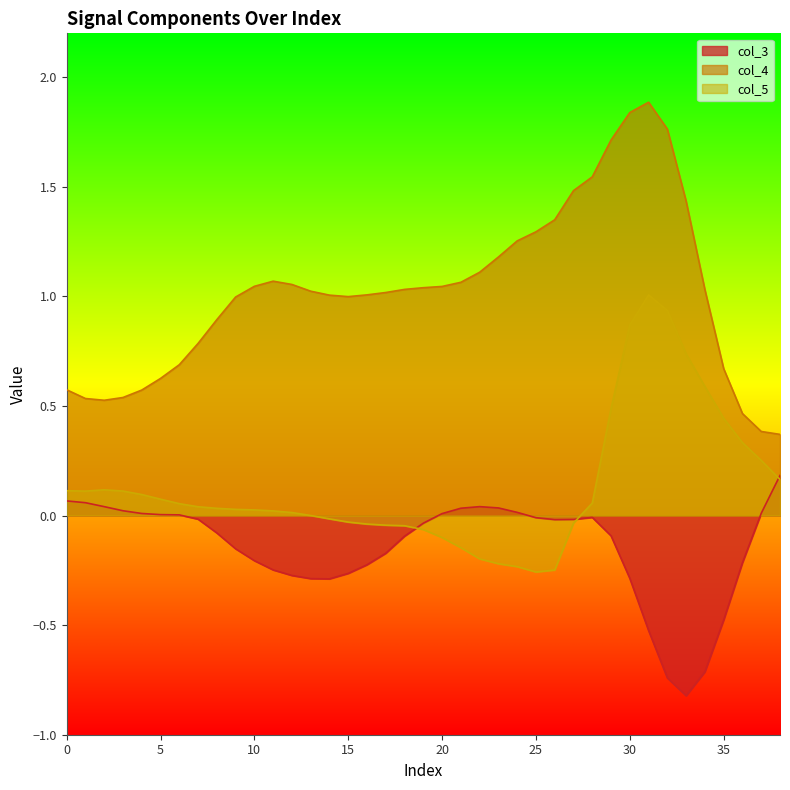

Does the chart display data point markers on the line(s)?

No